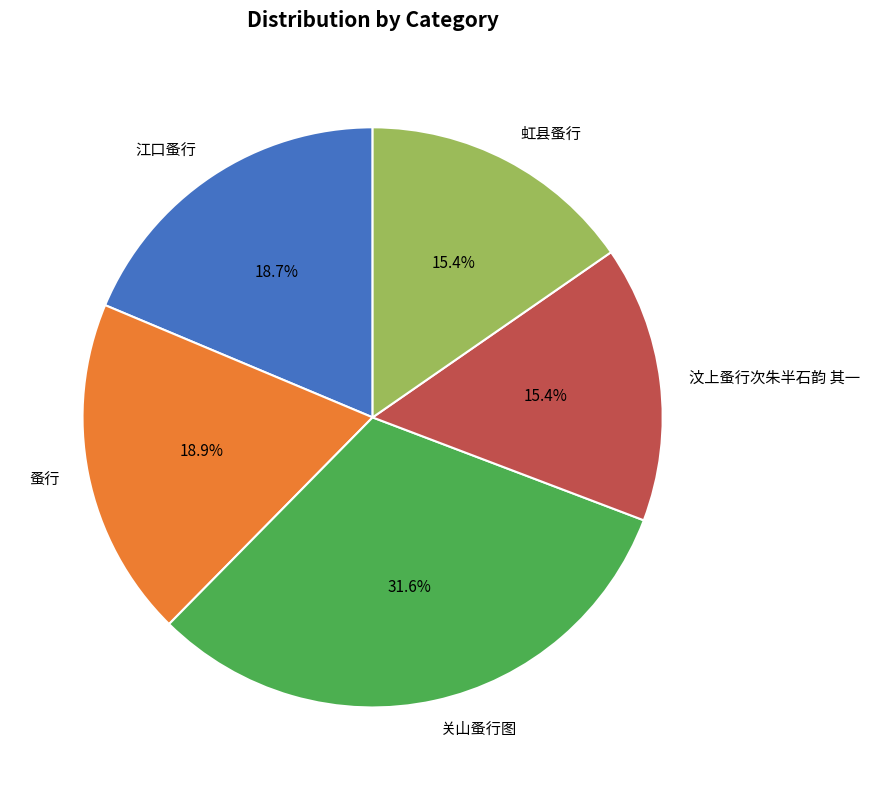

Is the sum of 蚤行 and 江口蚤行 greater than half?

No